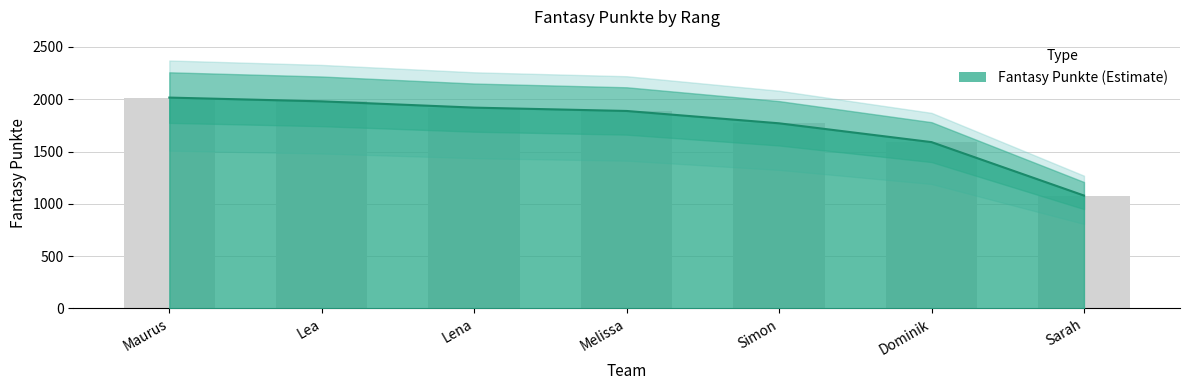

What is the label of the 3rd bar from the left?

Lena